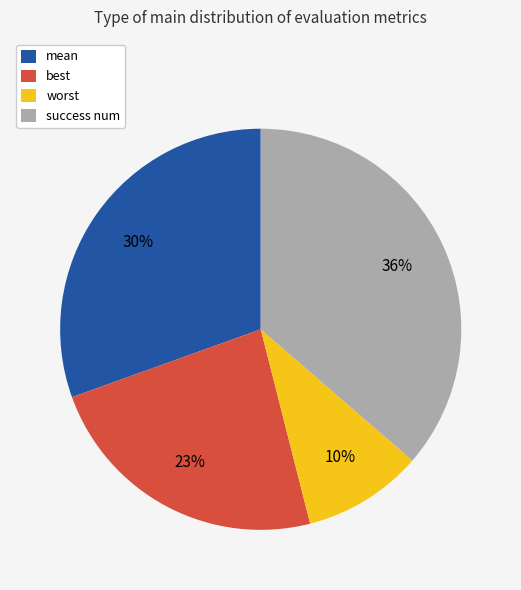

Count the number of slices in the pie.

4